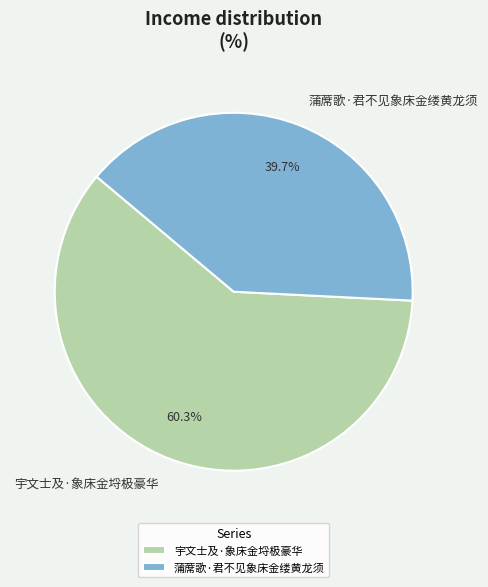

Does any single category account for the majority?

Yes